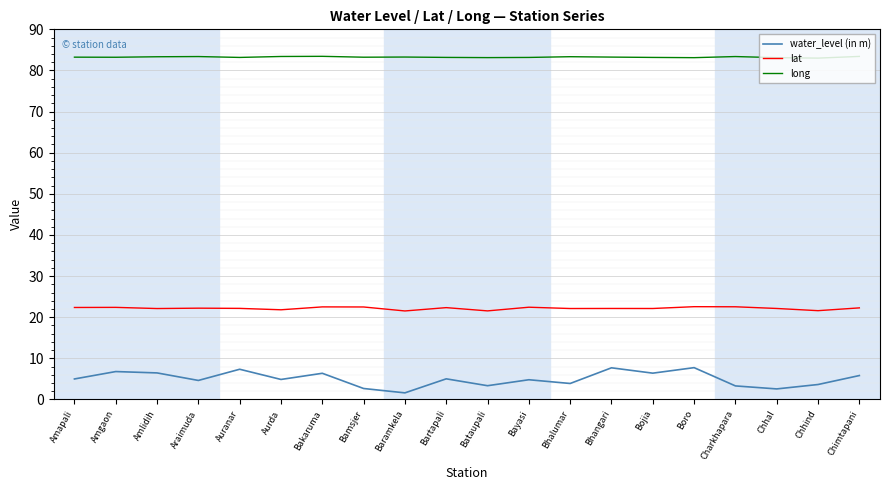

What are all the series names shown in the legend?

water_level (in m), lat, long